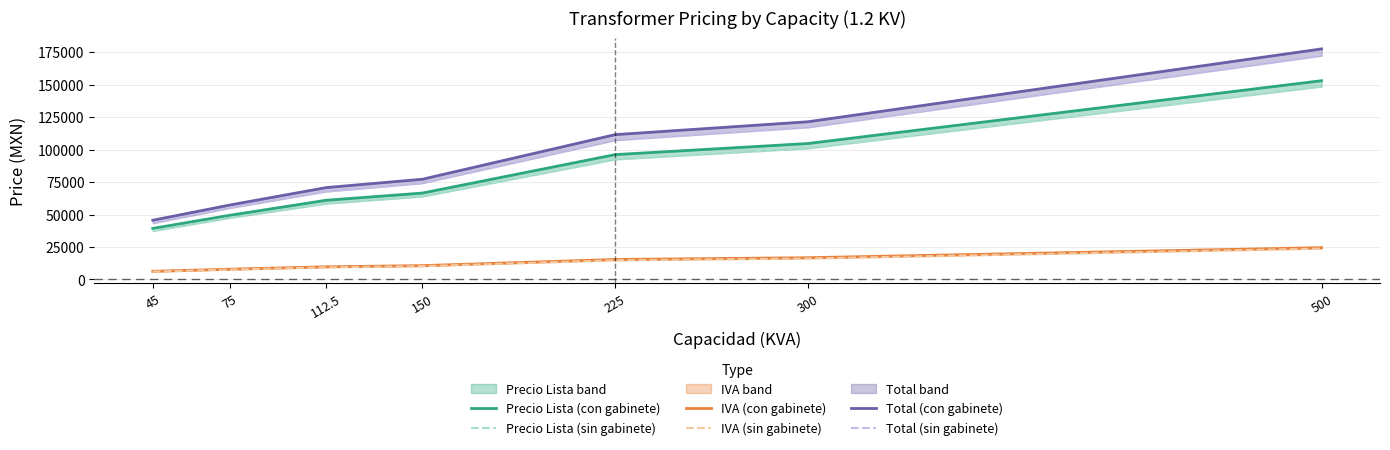

How many lines are shown in the chart?

6